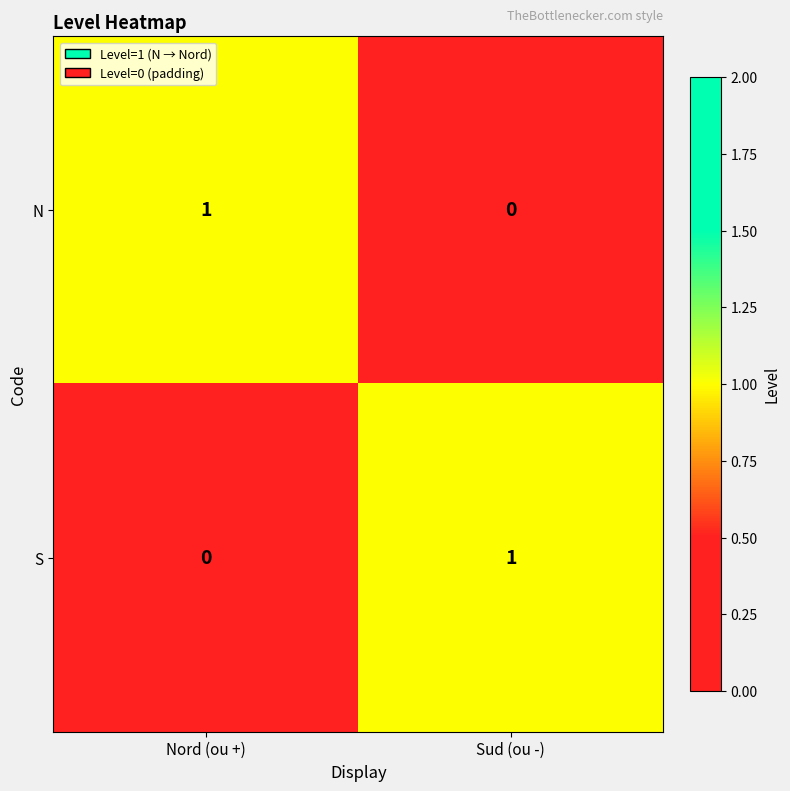

Reading left to right, transcribe all the data shown in this chart.

N: Nord (ou +)=1	Sud (ou -)=0
S: Nord (ou +)=0	Sud (ou -)=1